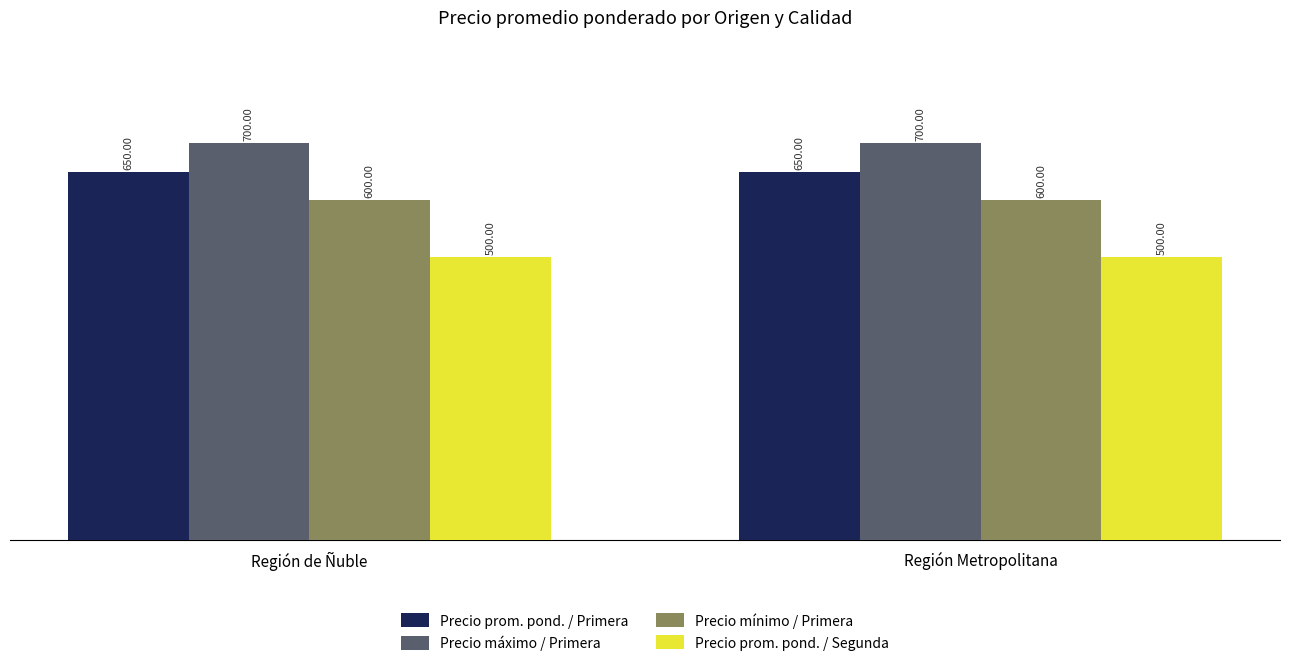

Does the chart contain stacked bars?

No